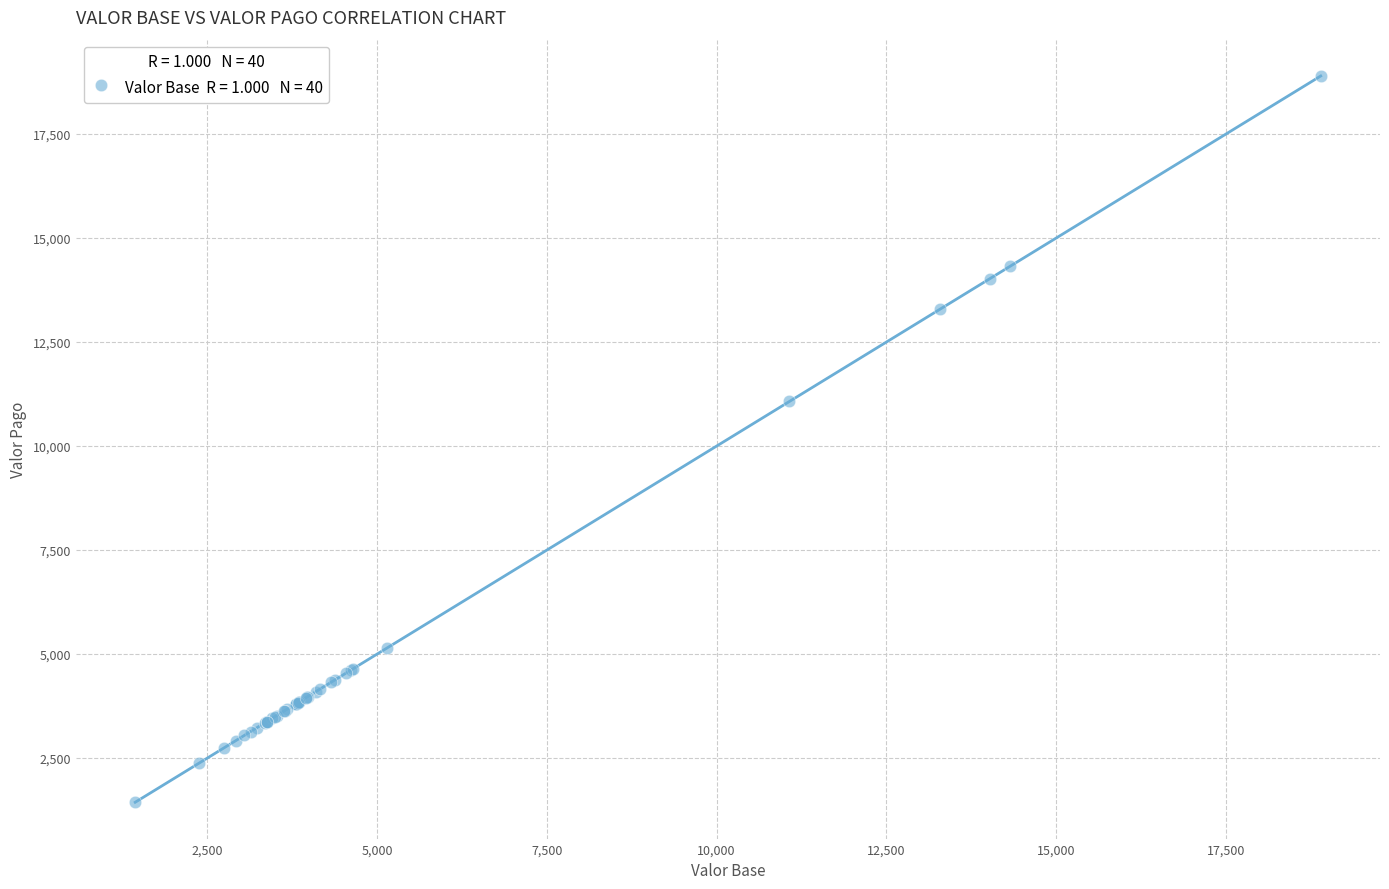

What Y value in the scatter plot is closest to 10167?

11073.1